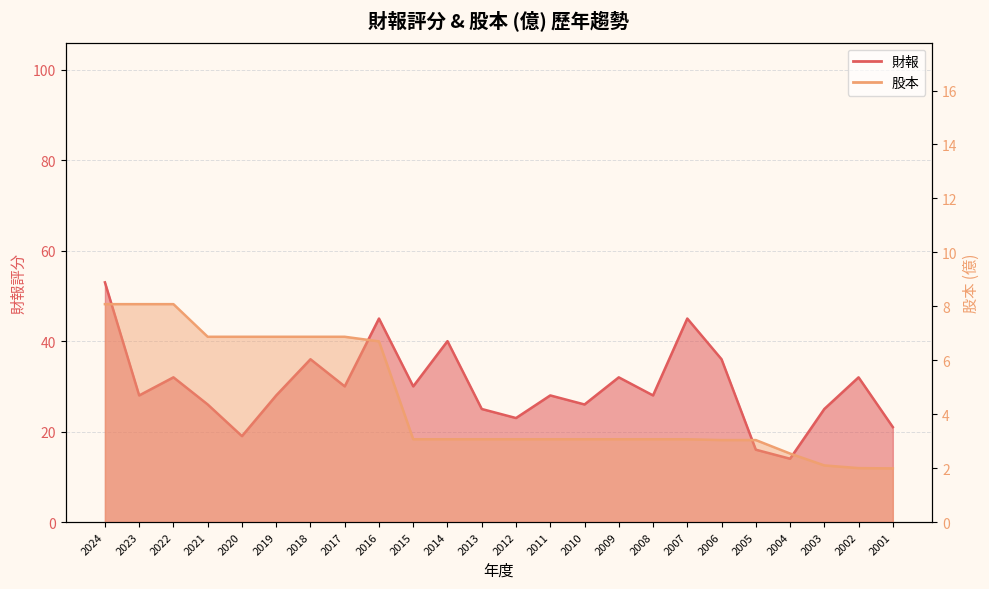

How many lines are shown in the chart?

2